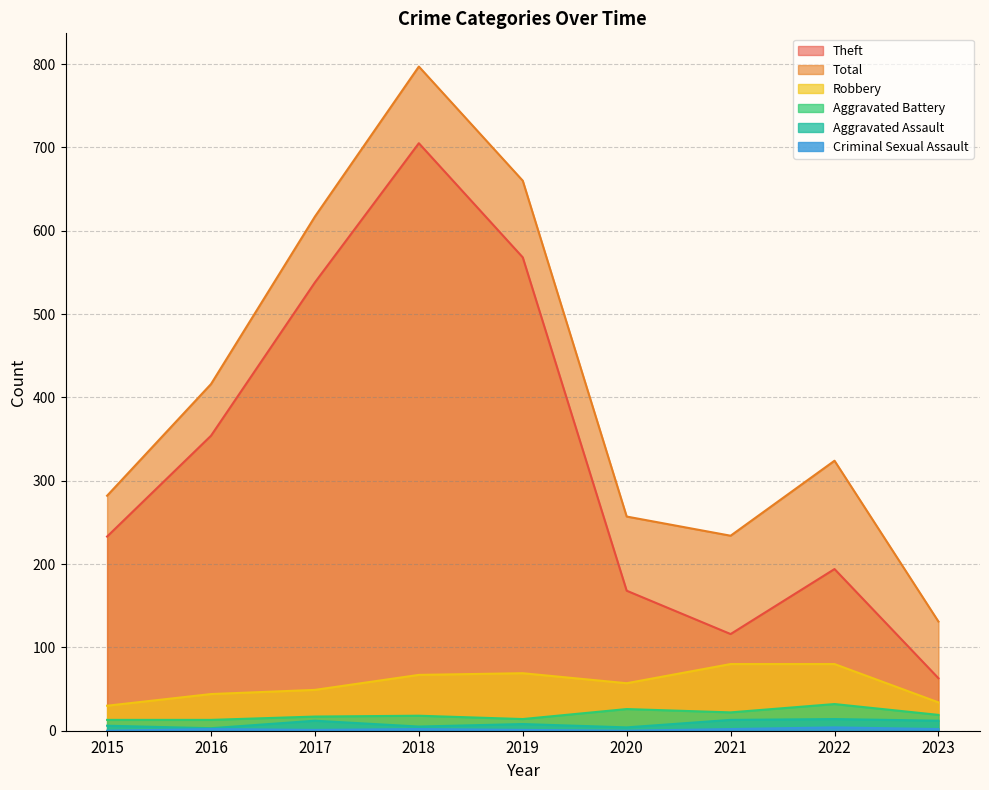

How many interior local peaks does the Aggravated Assault series have?

3